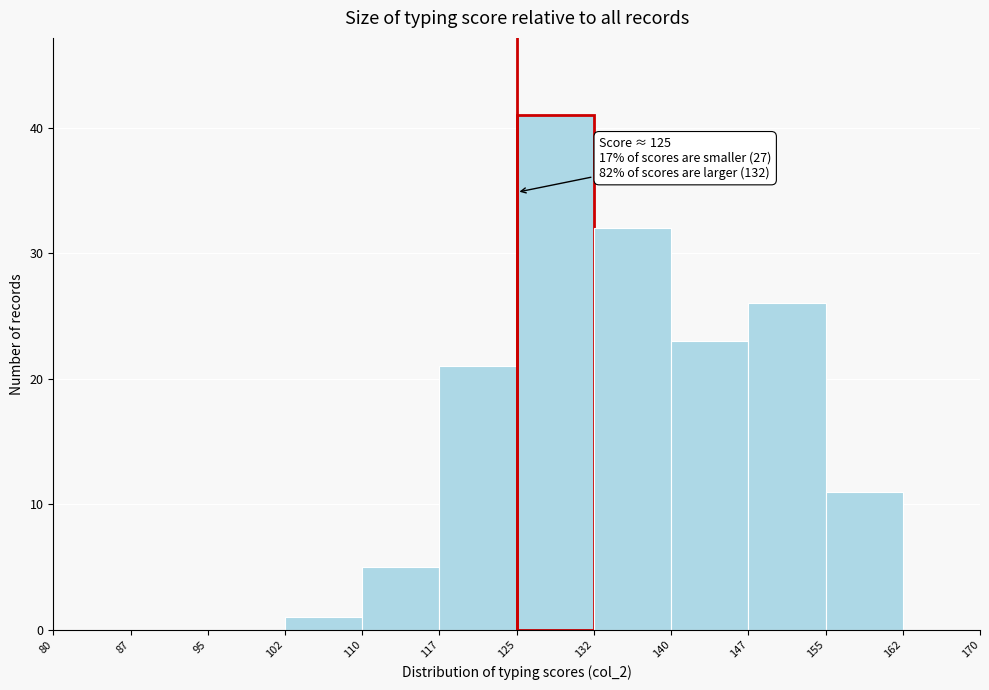

Over which range of the x-axis is the bar tallest?

125 to 132